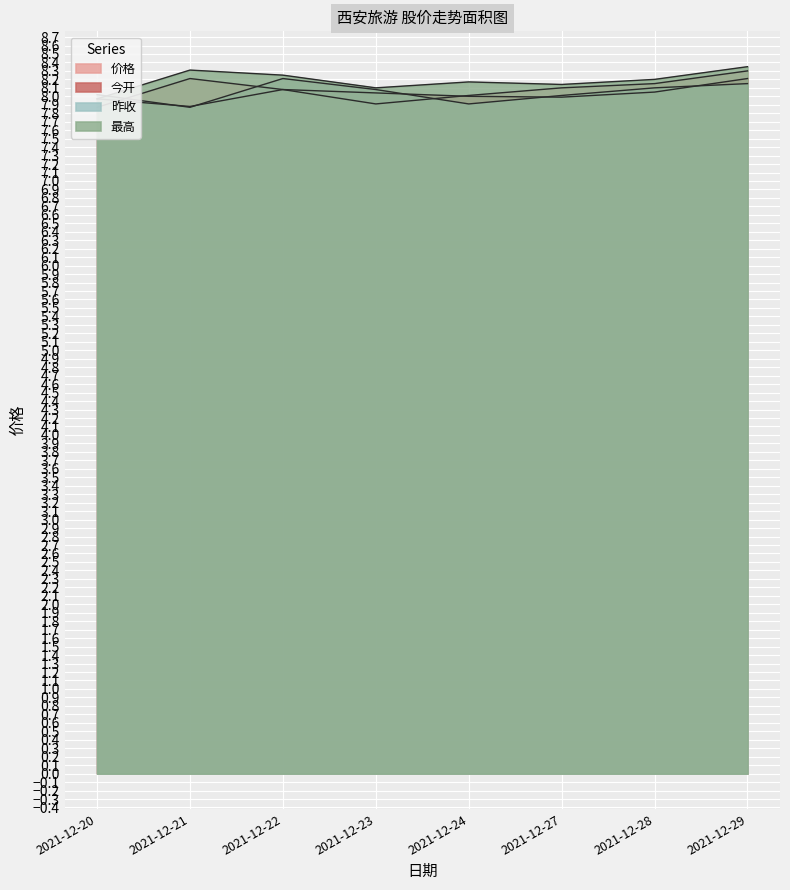

How many times do 昨收 and 价格 cross each other?

3